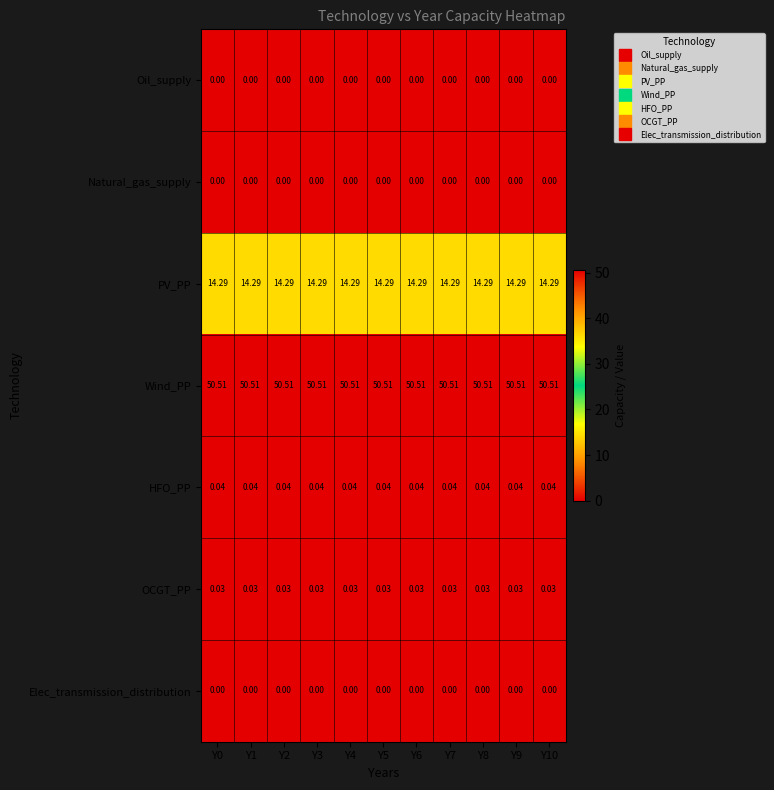

Which series has the largest total across all categories?

Wind_PP